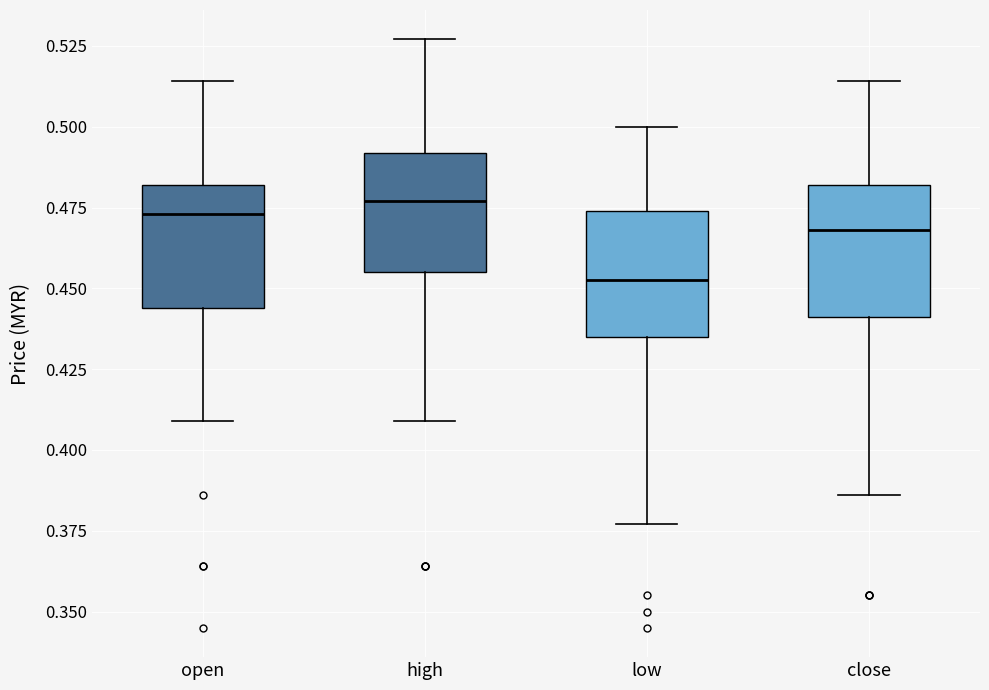

Reading left to right, read every box against the y-axis: the position of its median line, the range the box covers, and the ends of its whiskers. The values are not printed on the chart, so give them approximately, as read against the axis.

open: median 0.475, box 0.445 to 0.480, whiskers 0.410 to 0.515
high: median 0.475, box 0.455 to 0.490, whiskers 0.410 to 0.525
low: median 0.455, box 0.435 to 0.475, whiskers 0.375 to 0.500
close: median 0.470, box 0.440 to 0.480, whiskers 0.385 to 0.515